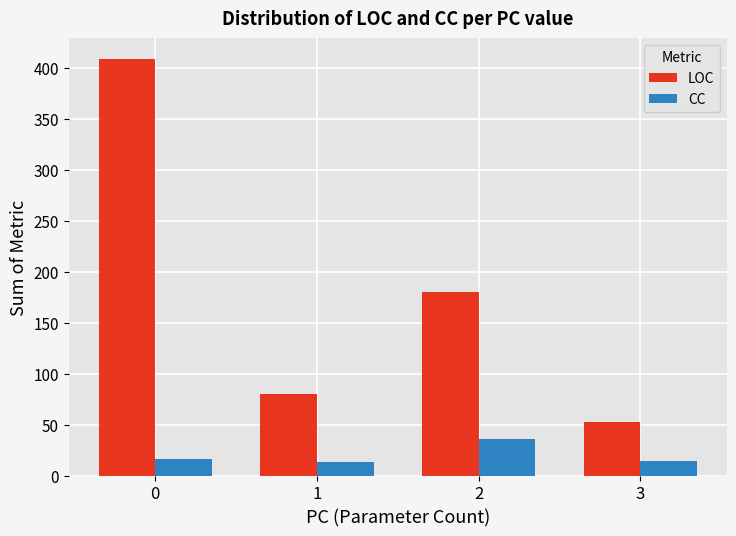

How many values in the CC series are below 16?

2